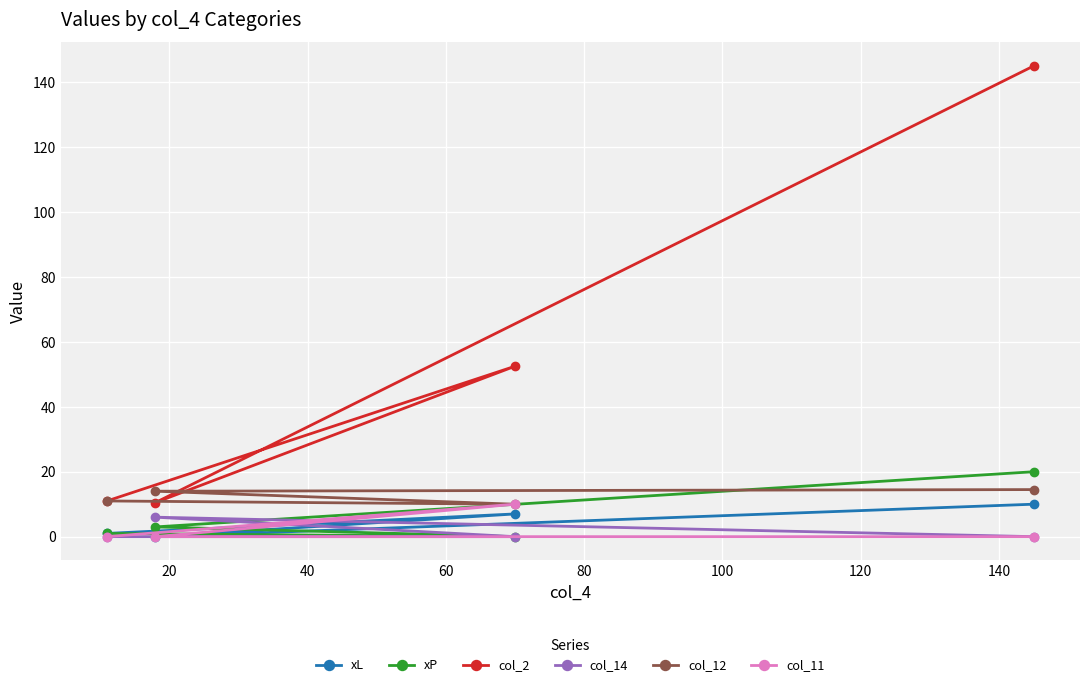

How many lines are shown in the chart?

6